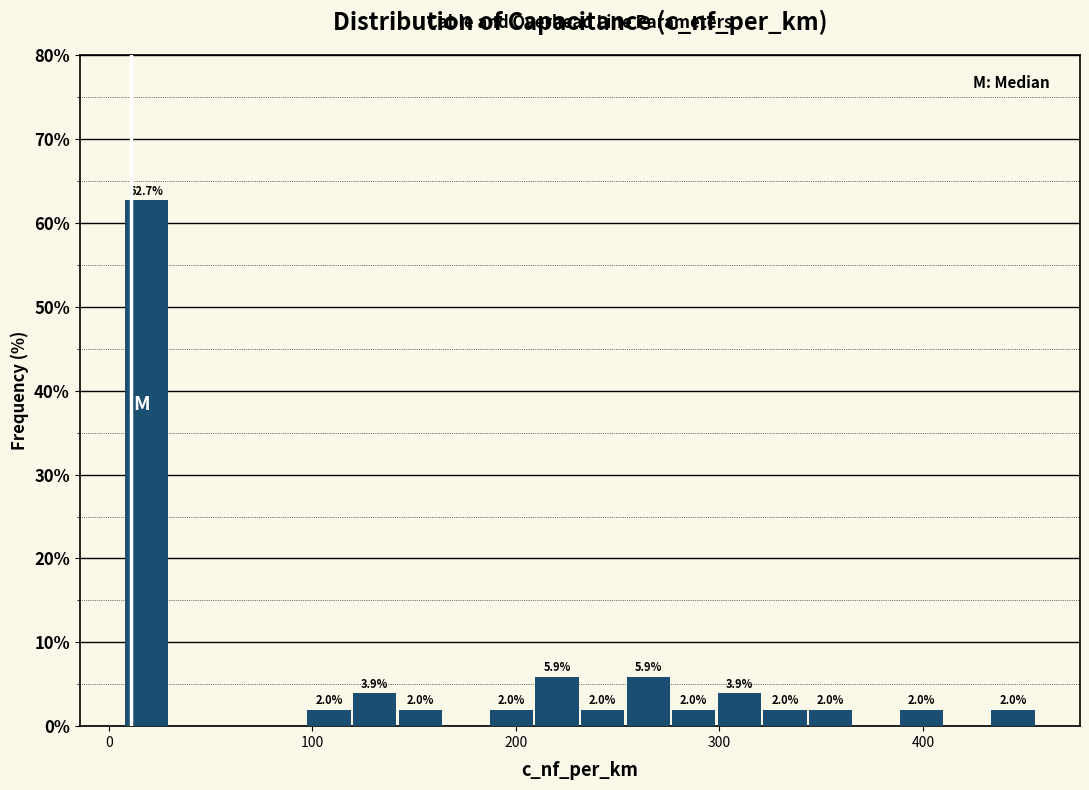

Around what value on the x-axis is the tallest bar? Give the approximate position of its centre, as read against the axis.

20